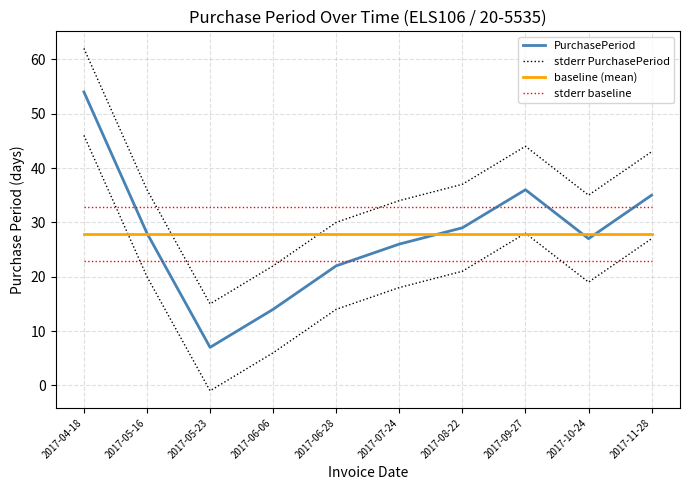

Reading right to left, extract all data points from this chart.

PurchasePeriod: 2017-11-28=35.0	2017-10-24=27.0	2017-09-27=36.0	2017-08-22=29.0	2017-07-24=26.0	2017-06-28=22.0	2017-06-06=14.0	2017-05-23=7.0	2017-05-16=28.0	2017-04-18=54.0
stderr PurchasePeriod: 2017-11-28=43.0	2017-10-24=35.0	2017-09-27=44.0	2017-08-22=37.0	2017-07-24=34.0	2017-06-28=30.0	2017-06-06=22.0	2017-05-23=15.0	2017-05-16=36.0	2017-04-18=62.0
baseline (mean): 2017-11-28=27.8	2017-10-24=27.8	2017-09-27=27.8	2017-08-22=27.8	2017-07-24=27.8	2017-06-28=27.8	2017-06-06=27.8	2017-05-23=27.8	2017-05-16=27.8	2017-04-18=27.8
stderr baseline: 2017-11-28=32.8	2017-10-24=32.8	2017-09-27=32.8	2017-08-22=32.8	2017-07-24=32.8	2017-06-28=32.8	2017-06-06=32.8	2017-05-23=32.8	2017-05-16=32.8	2017-04-18=32.8